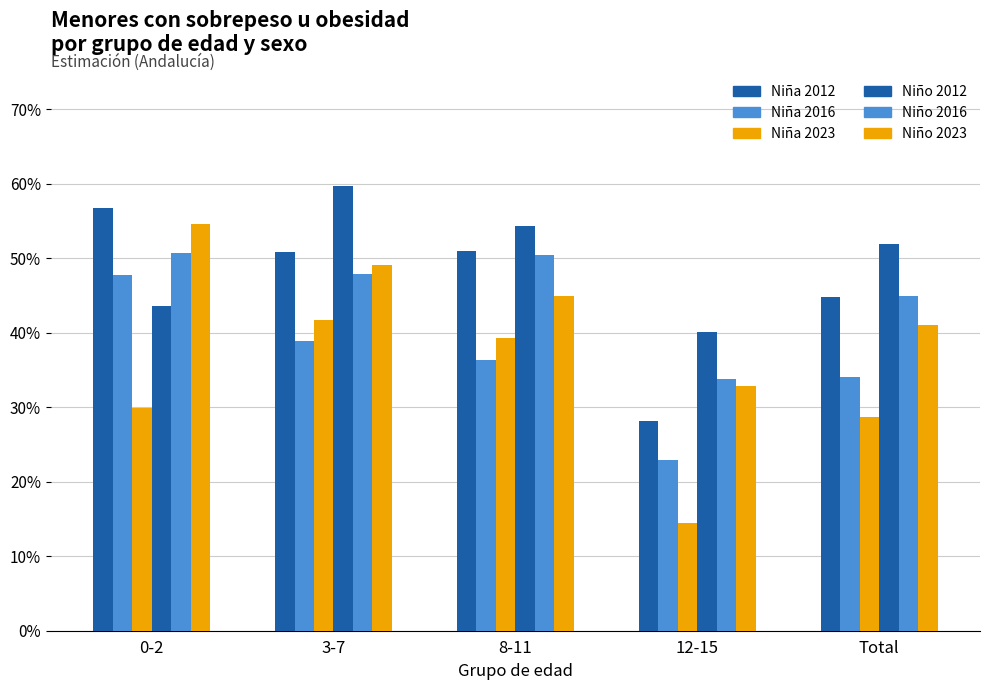

What is the maximum value shown in the chart?

0.6